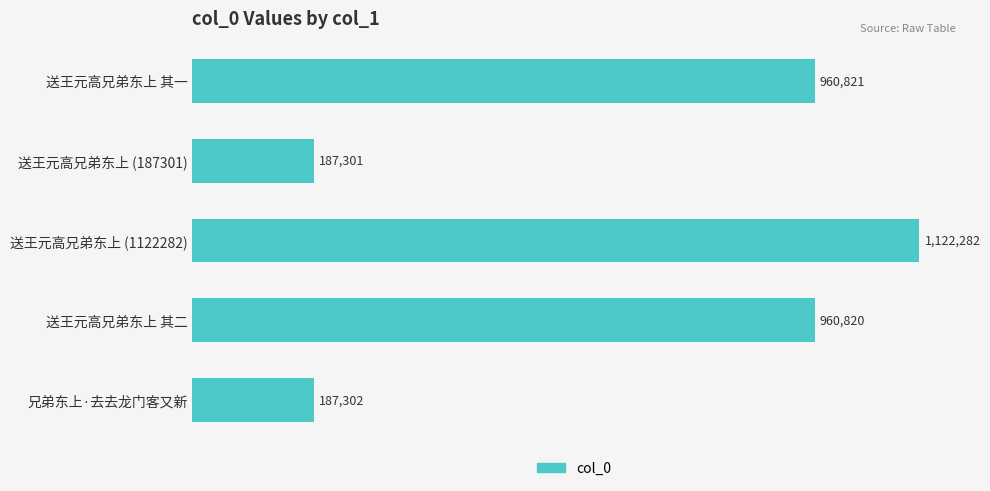

What is the sum of all values?

3418526